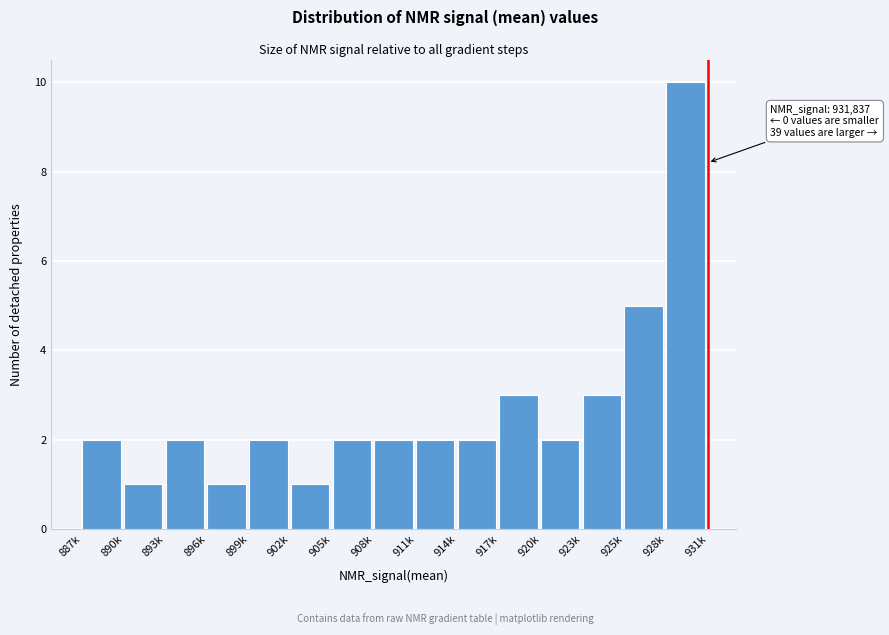

Reading left to right, what are all the values shown in this chart?

2	1	2	1	2	1	2	2	2	2	3	2	3	5	10